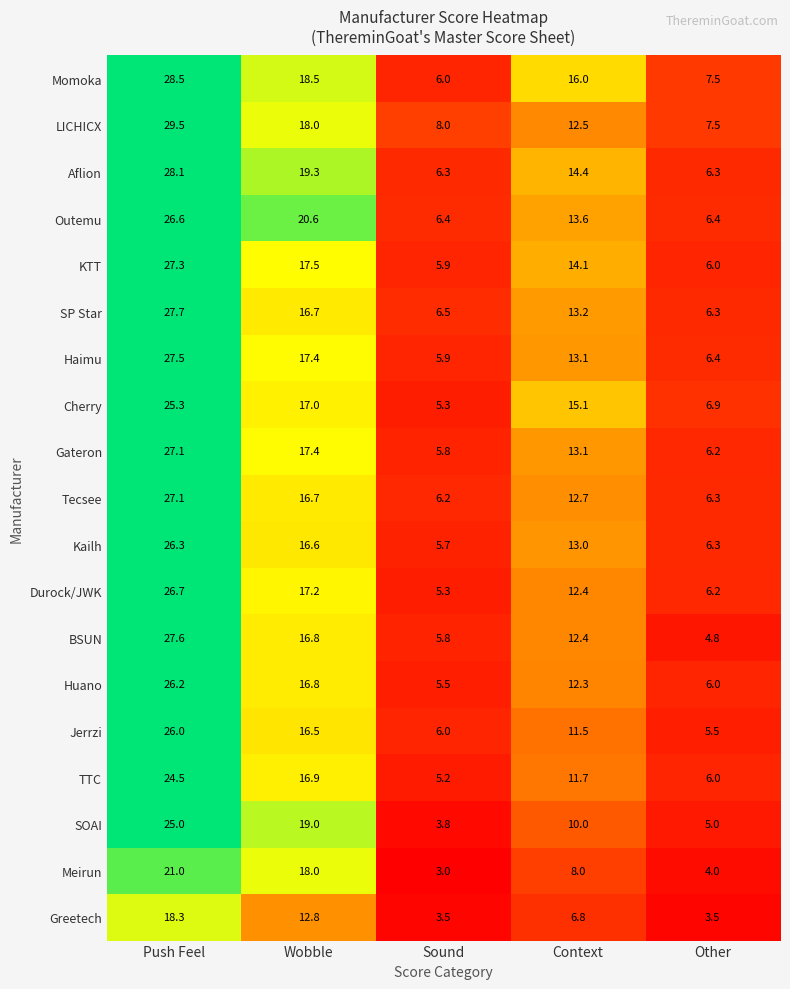

At how many categories does at least one series exceed 21?

1